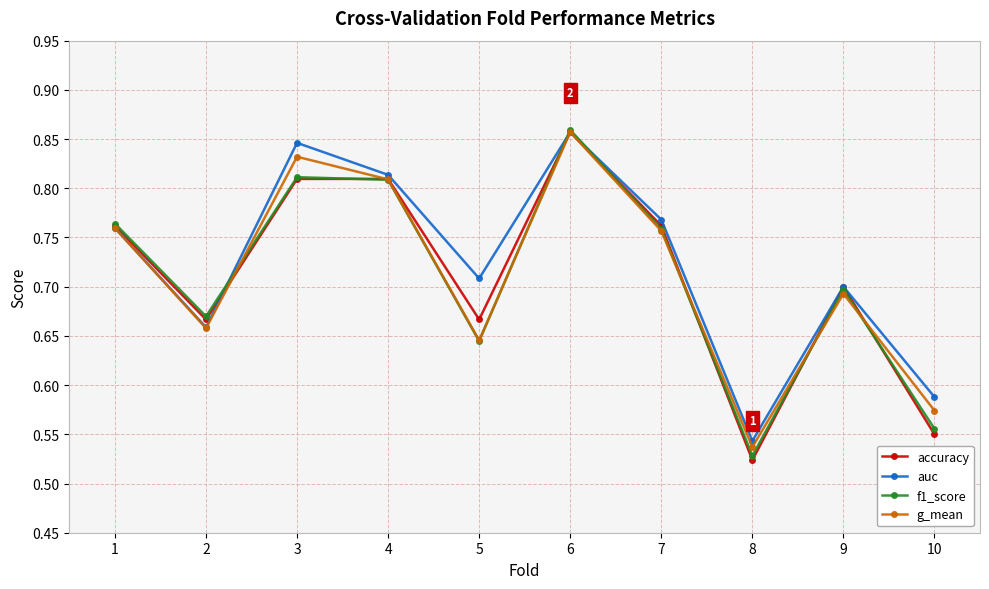

What is the difference between the second highest and minimum values in the accuracy series?

0.3